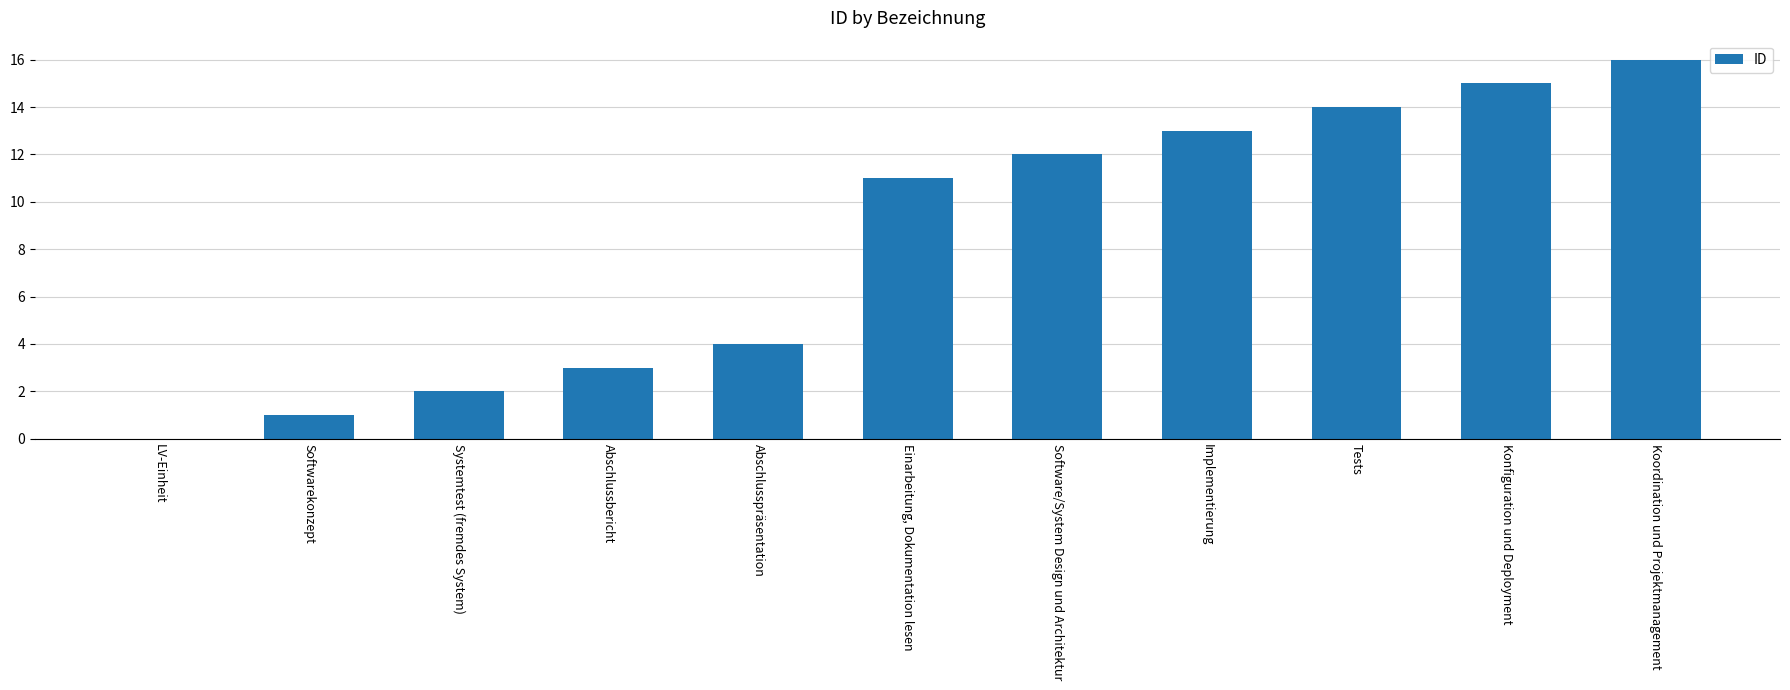

Reading right to left, what are all the values shown in this chart?

Koordination und Projektmanagement=16	Konfiguration und Deployment=15	Tests=14	Implementierung=13	Software/System Design und Architektur=12	Einarbeitung, Dokumentation lesen=11	Abschlusspräsentation=4	Abschlussbericht=3	Systemtest (fremdes System)=2	Softwarekonzept=1	LV-Einheit=0